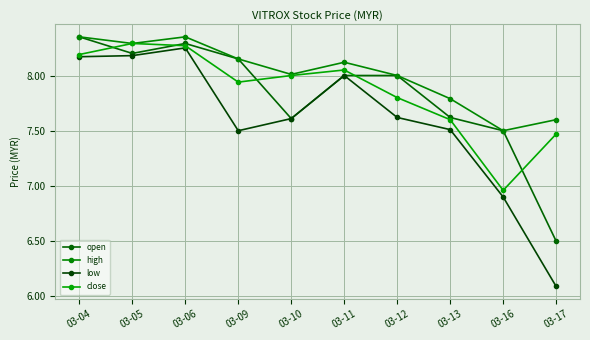

How many series are shown in this chart?

4